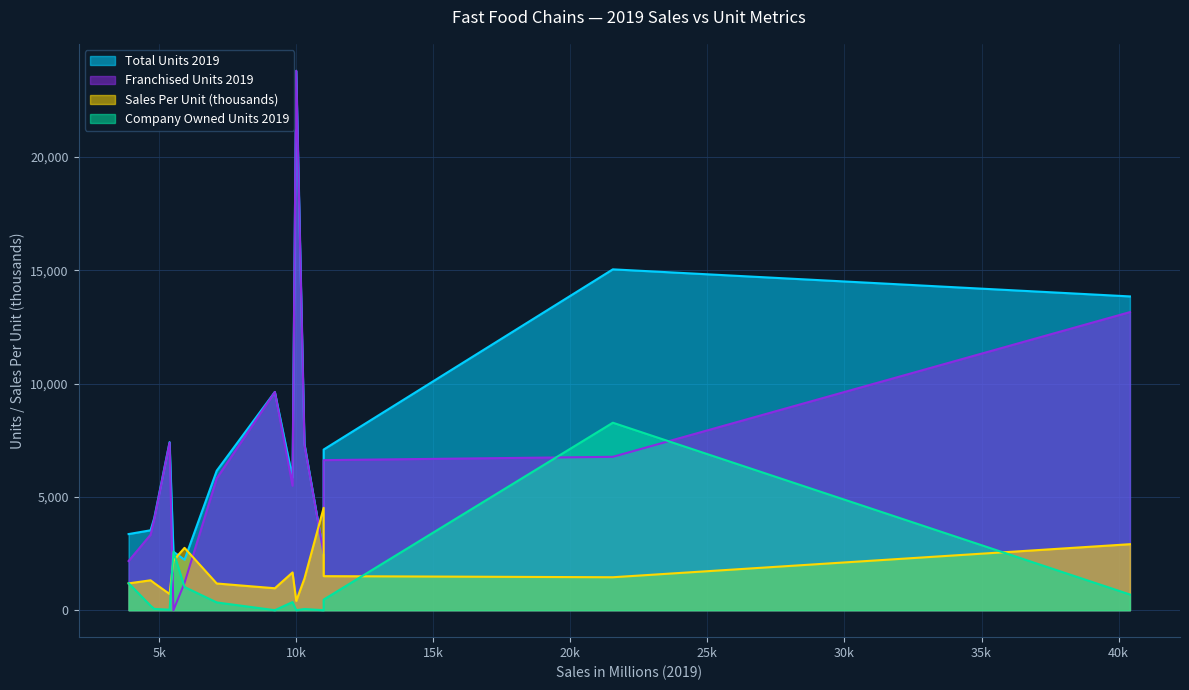

What is the total value across all series at sonic_drive_in?

8372